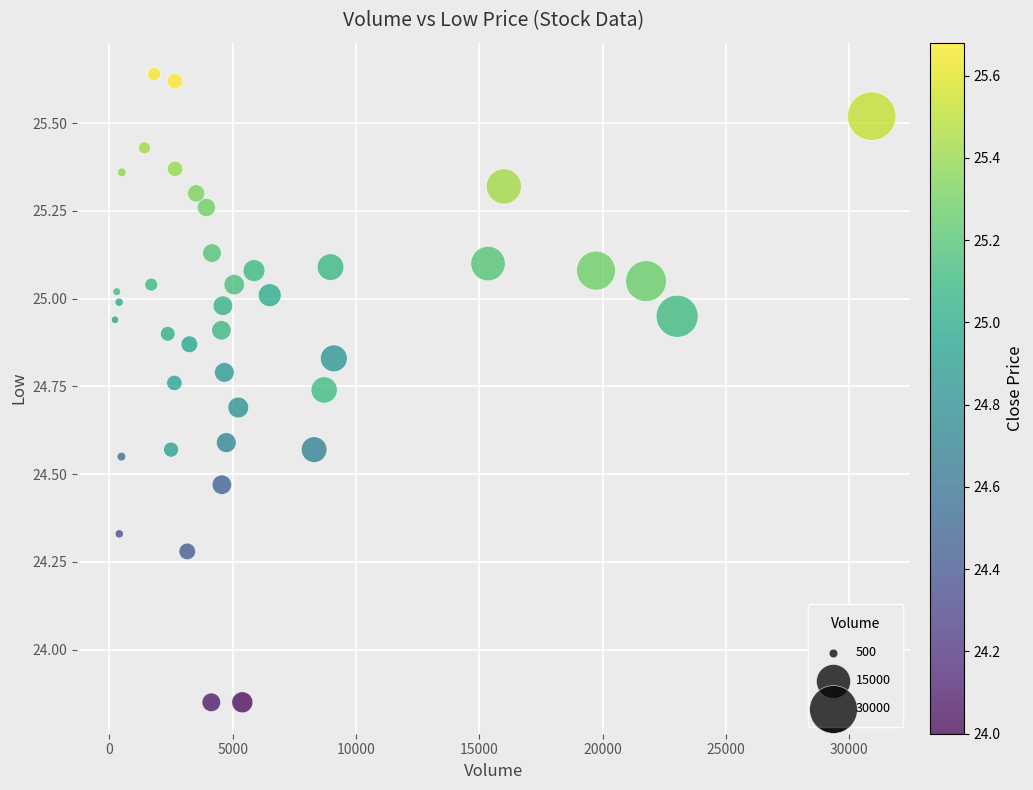

What is the range of Y values (max minus min)?

1.8